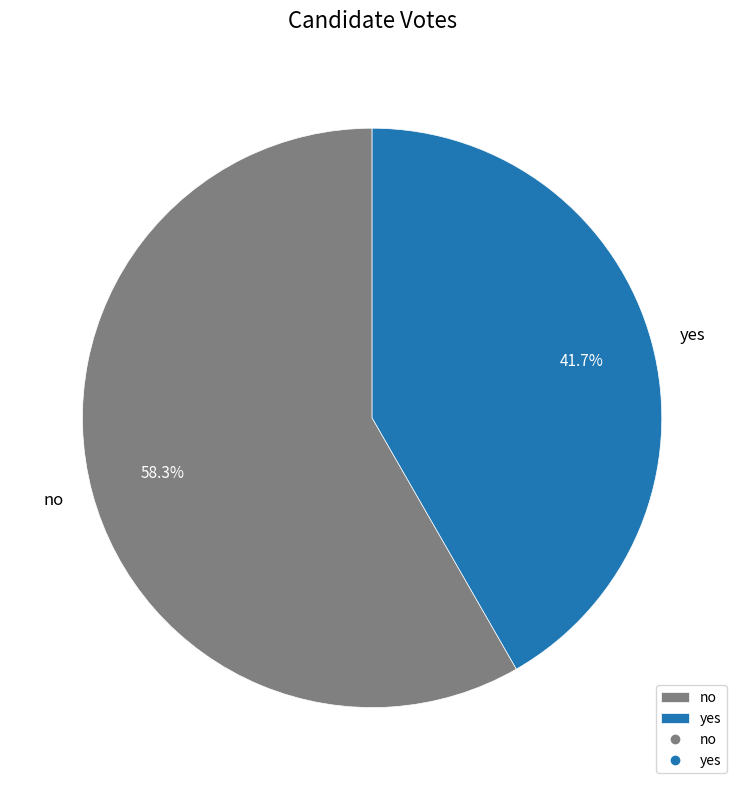

Rank the categories by value from highest to lowest.

no, yes